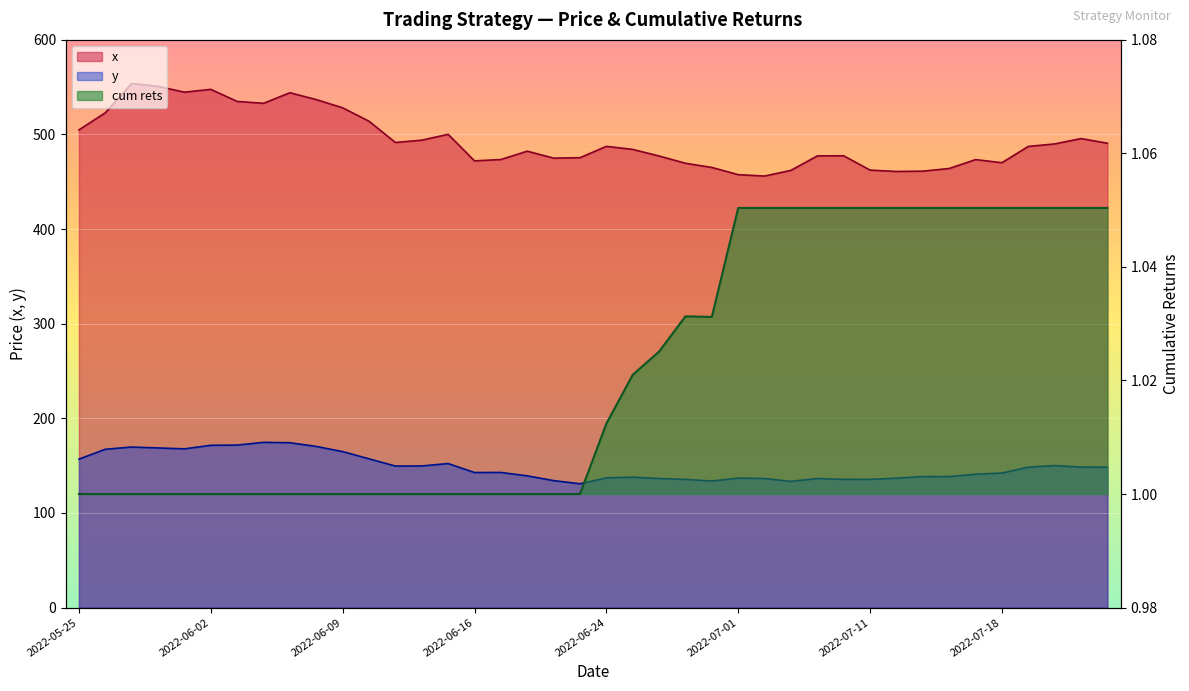

Which series has the largest range (max minus min)?

x